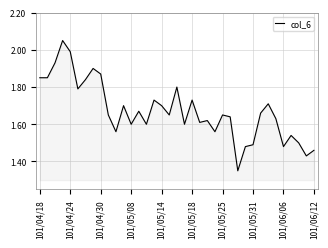

What is the difference between the maximum and minimum values?

0.7